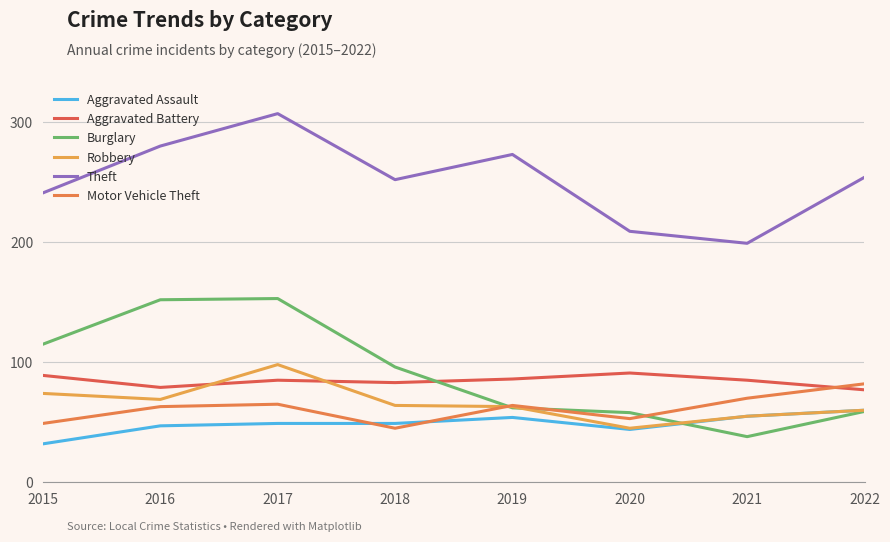

Between which two adjacent categories do Burglary and Aggravated Battery first intersect?

2018 and 2019